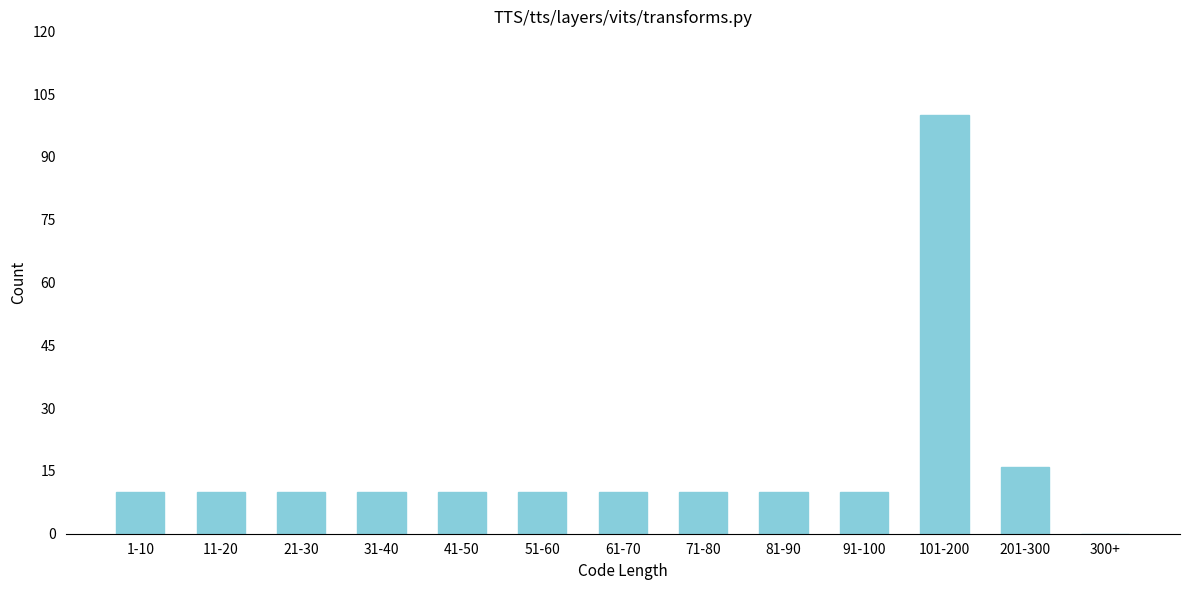

Reading left to right, what are all the values shown in this chart?

1-10=10	11-20=10	21-30=10	31-40=10	41-50=10	51-60=10	61-70=10	71-80=10	81-90=10	91-100=10	101-200=100	201-300=16	300+=0